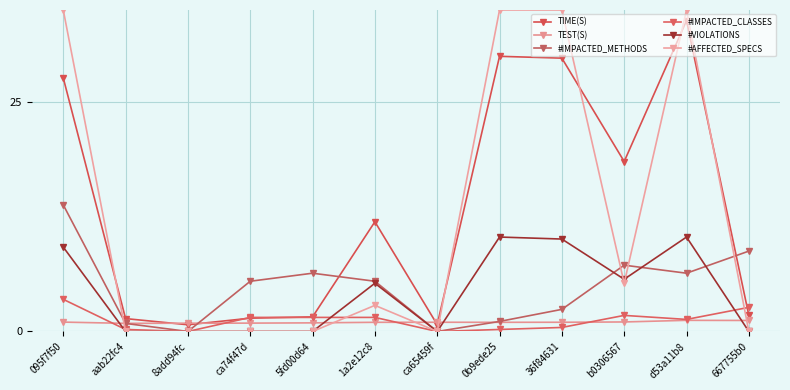

Which series ends up on top after the final intersection of TEST(S) and #AFFECTED_SPECS?

TEST(S)